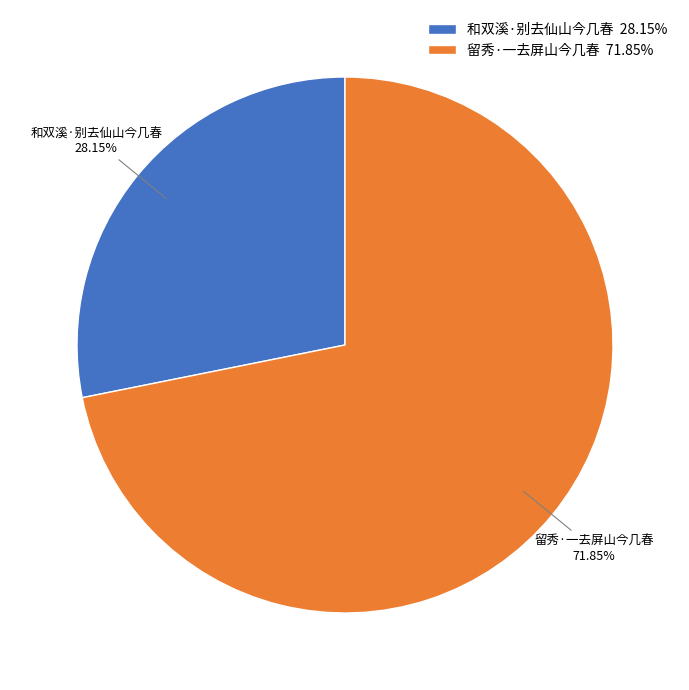

Count the number of slices in the pie.

2